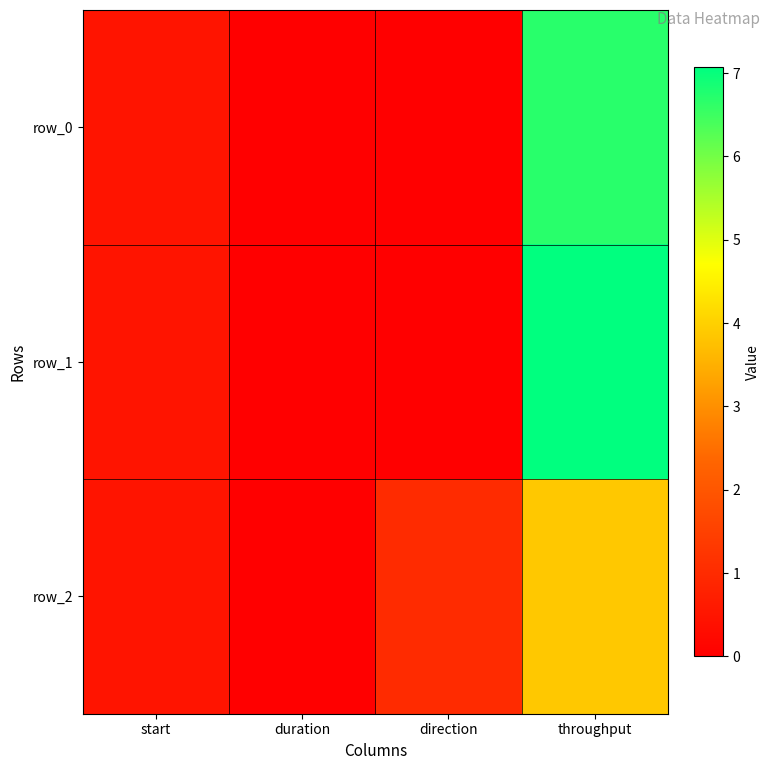

What is the sum of all row_1 values?

7.5